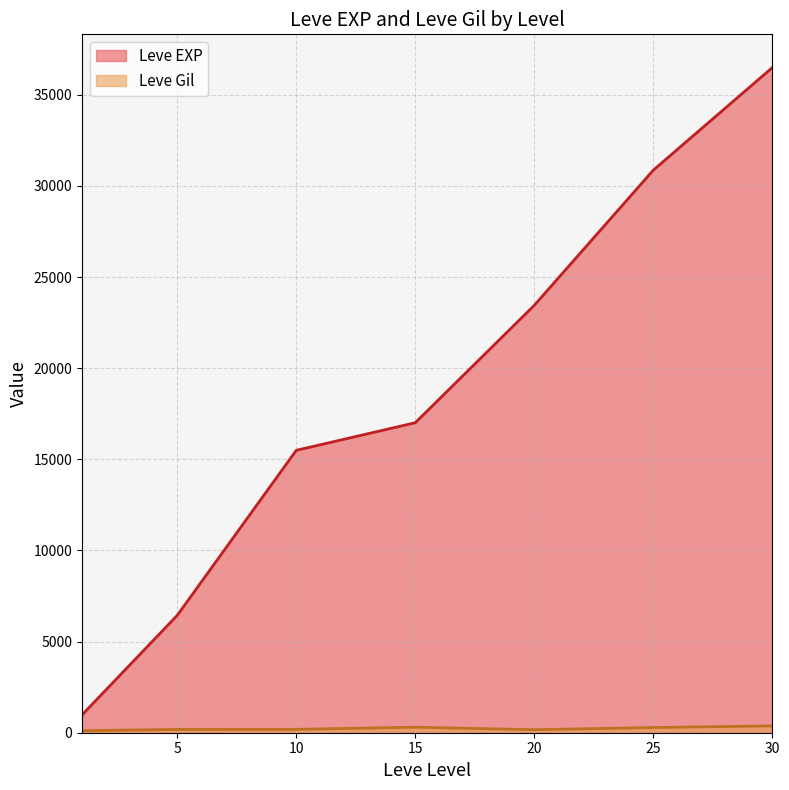

True or false: Leve Gil and Leve EXP intersect in this chart.

False